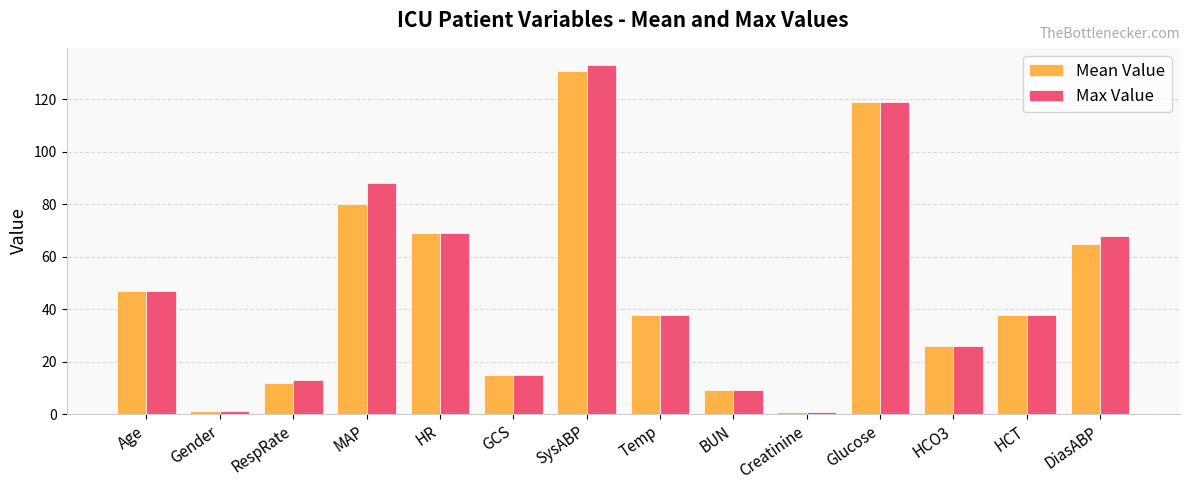

What is the total value across all series at SysABP?

264.0